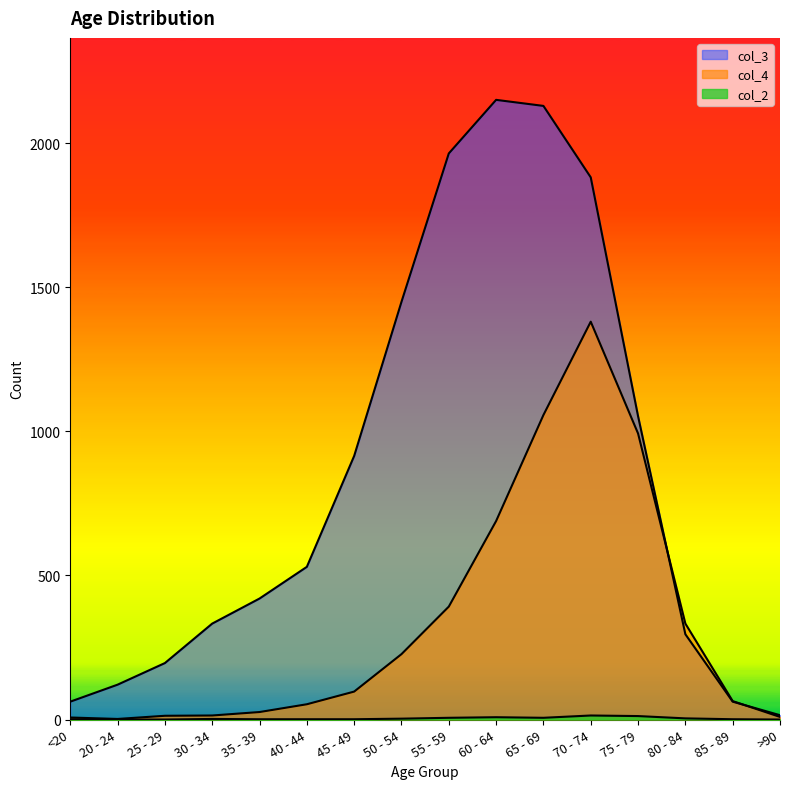

True or false: col_3 has more than 2 interior local peaks.

False